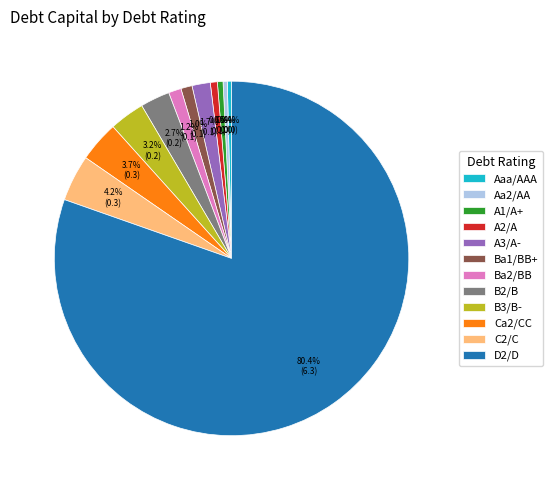

Which has a higher value, Ba1/BB+ or B2/B?

B2/B